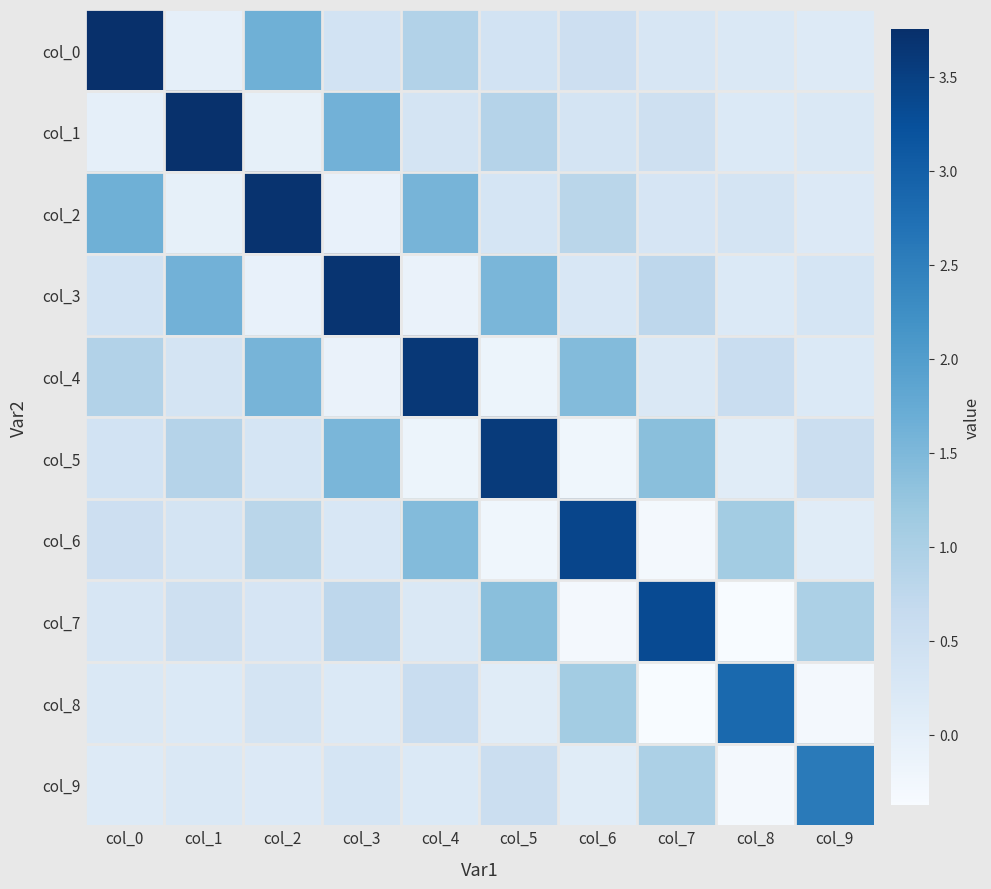

At how many categories does at least one series exceed 2?

10